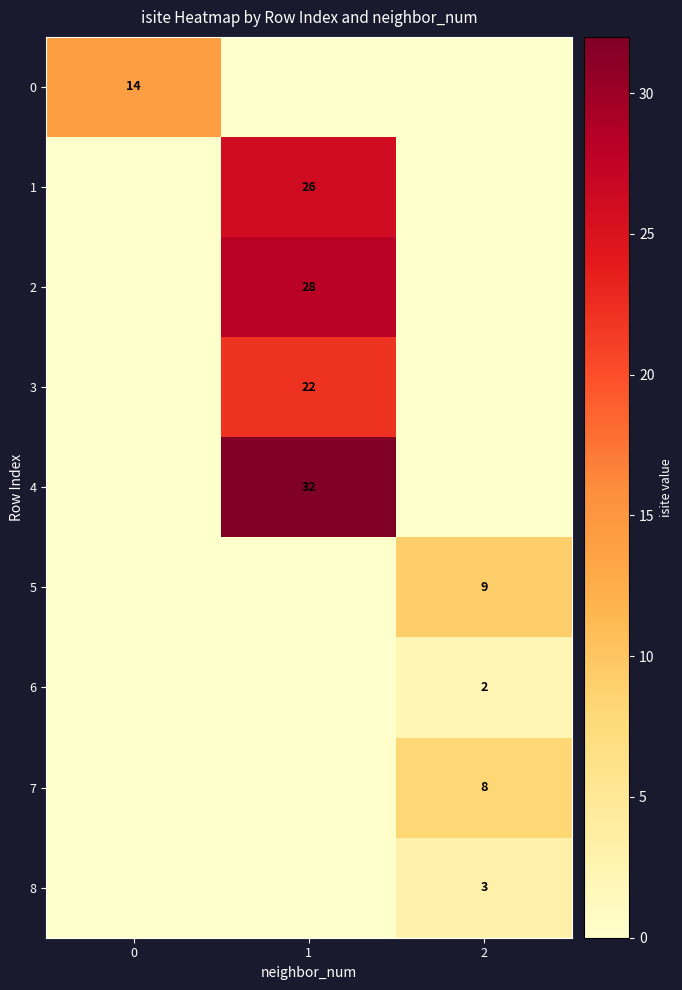

True or false: 4 has a value of 44 at 1.

False